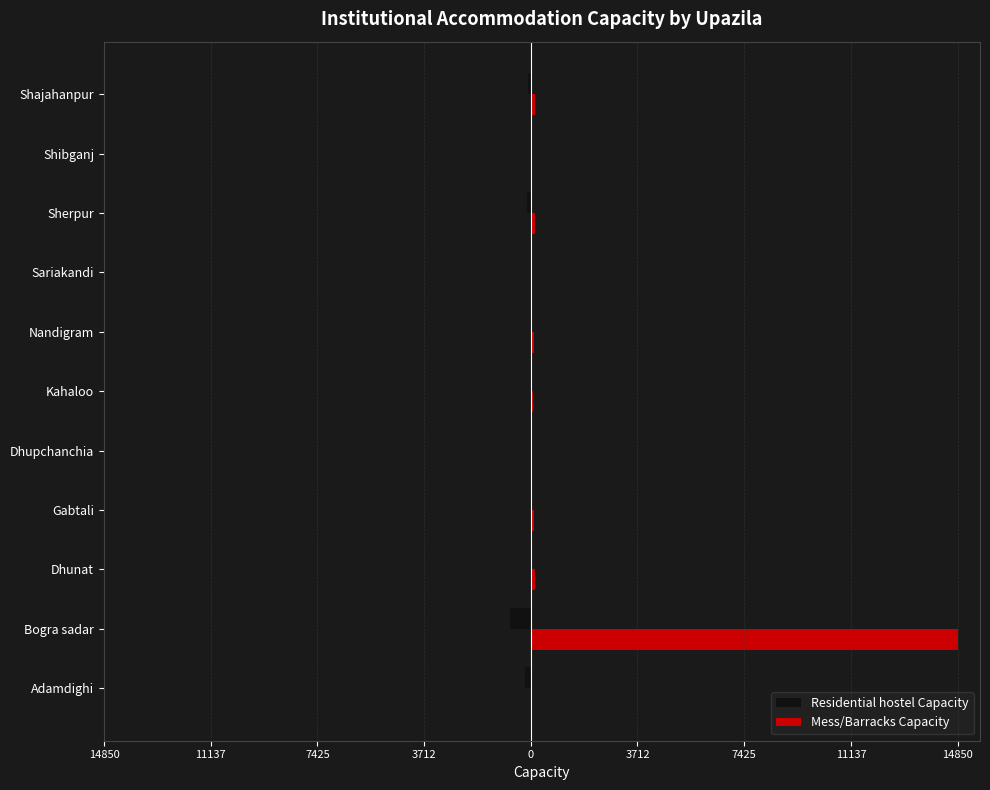

What is the sum of all Mess/Barracks Capacity values?

15617